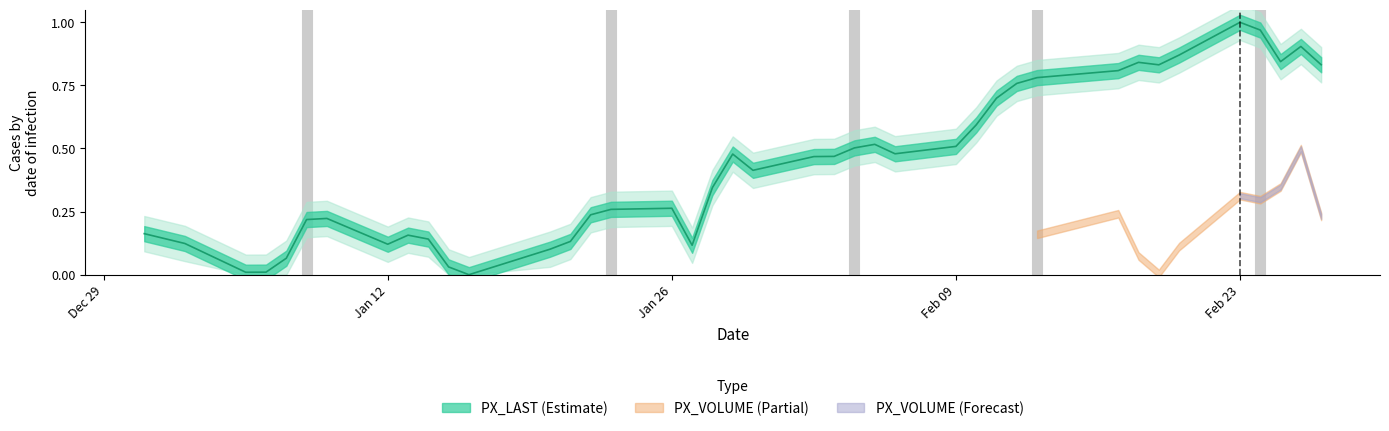

Is this an area chart (filled region under the line)?

No